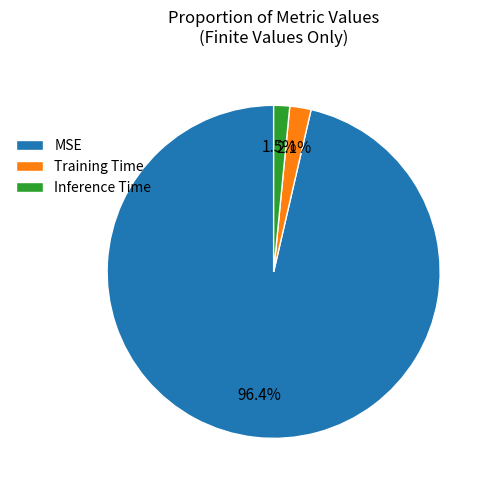

Between Training Time and MSE, which is larger?

MSE